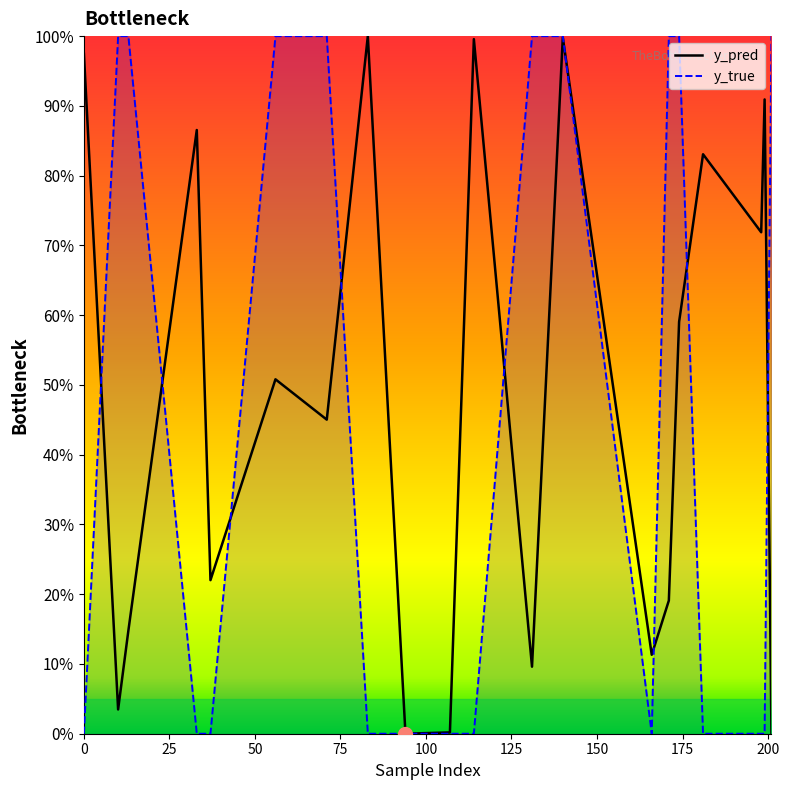

What are all the series names shown in the legend?

y_pred, y_true